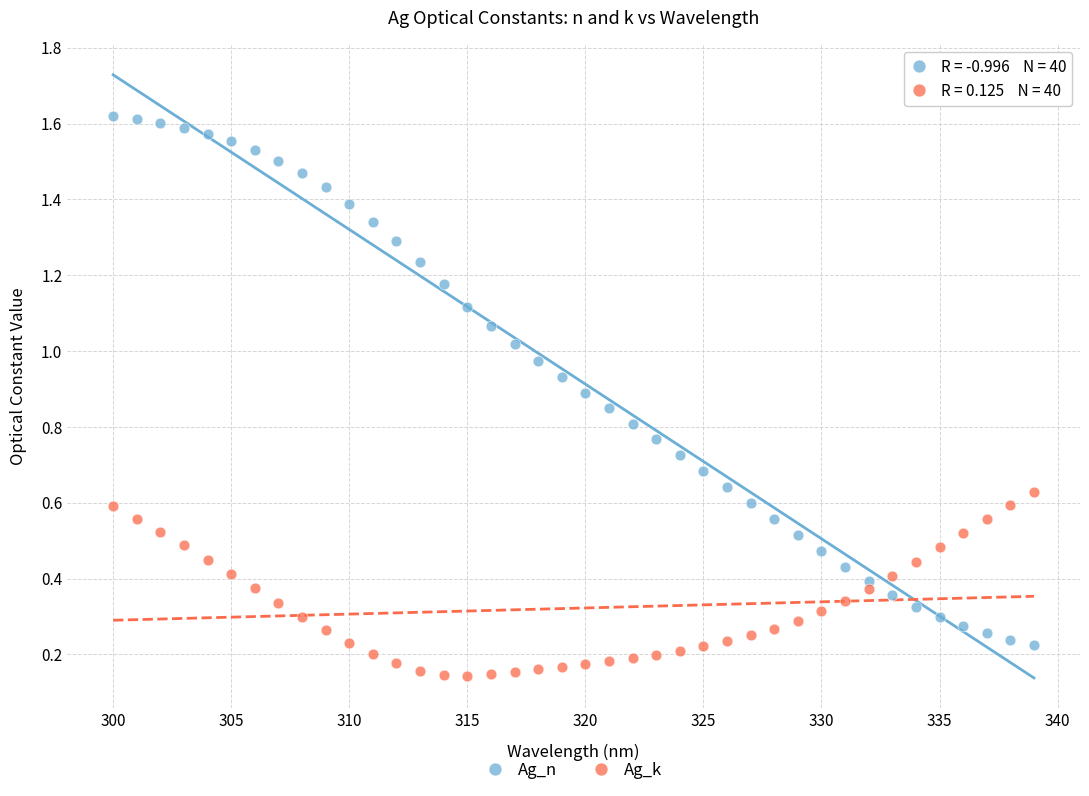

What are all the series names shown in the legend?

Ag_n, Ag_k